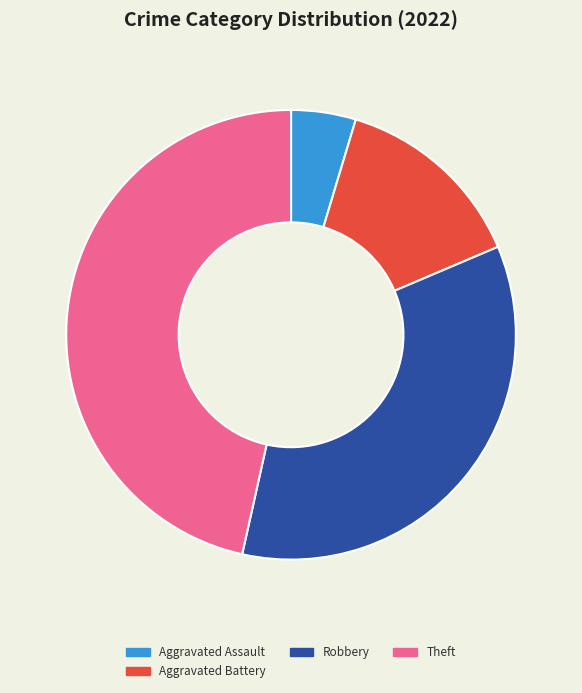

What is the ratio of the value at Aggravated Assault to the value at Aggravated Battery?

0.3